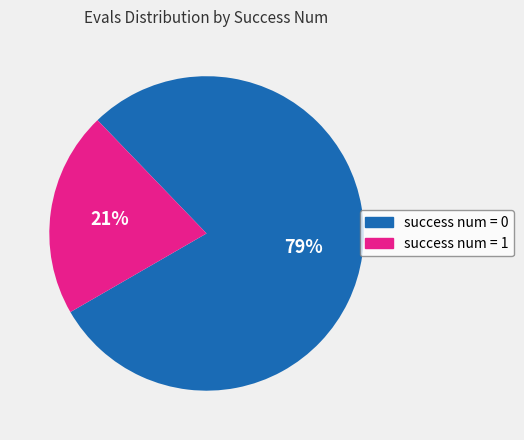

Between success num = 1 and success num = 0, which is larger?

success num = 0